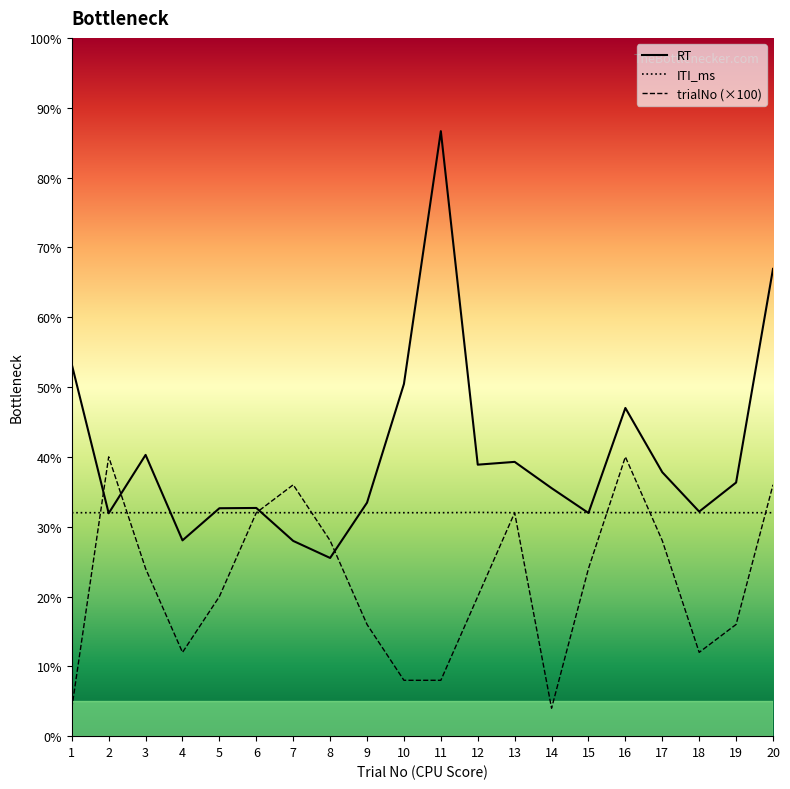

True or false: RT has a value of 817 at 6.

True